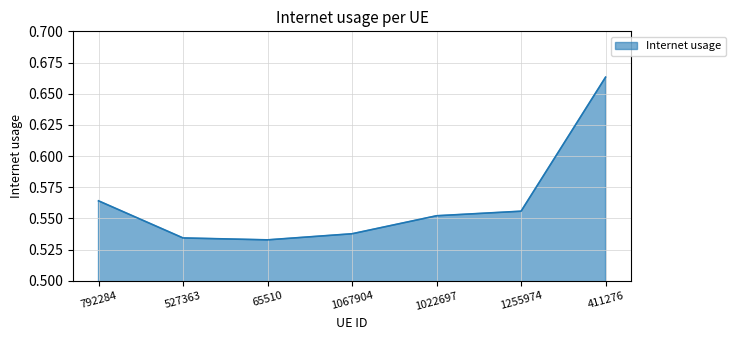

Which has a higher value, 1067904 or 1022697?

1022697